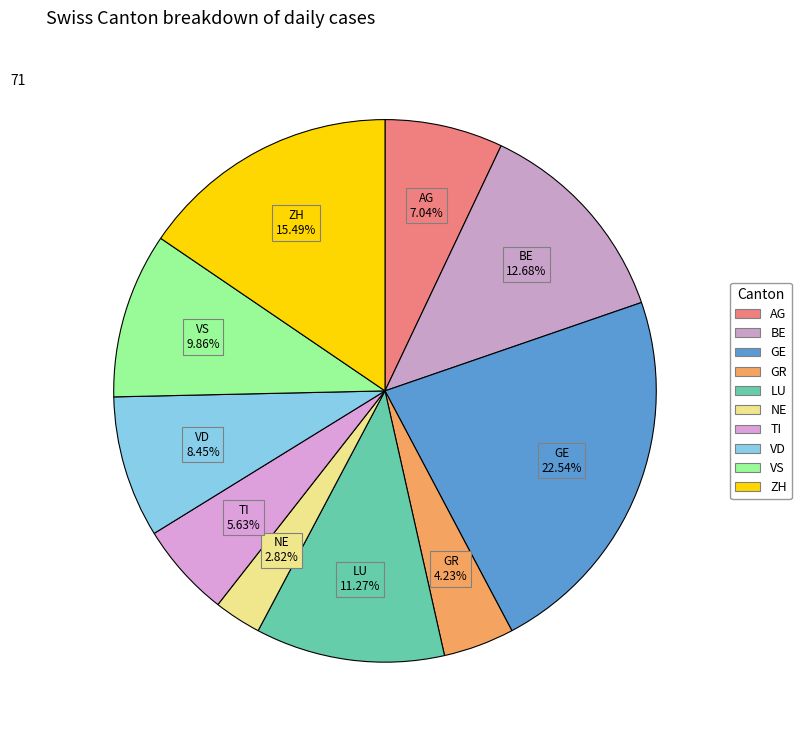

Does any single category account for the majority?

No